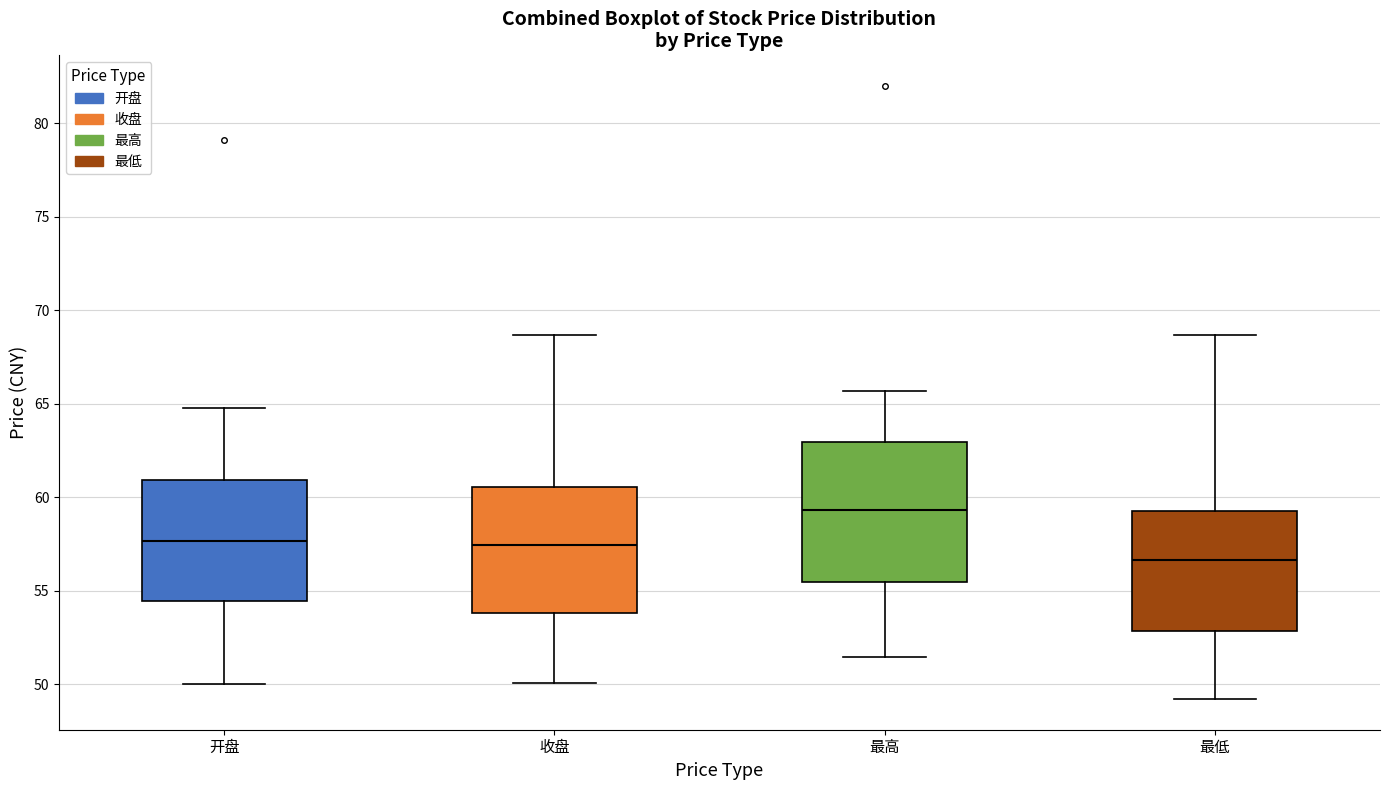

Which box's median line is the lowest?

最低